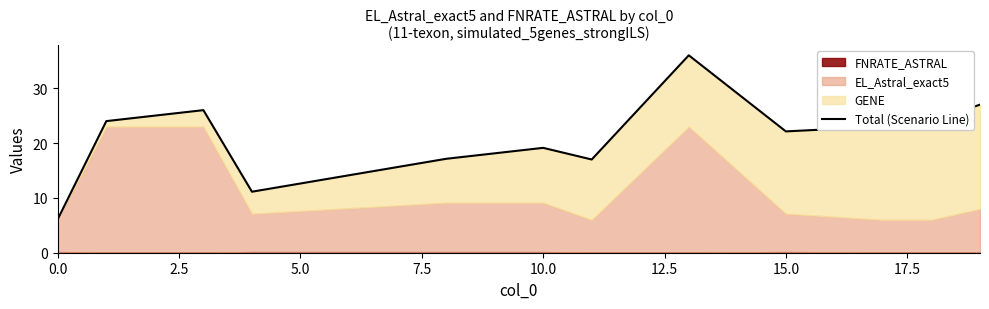

How many interior local peaks (higher than both neighbors) does the data have?

3